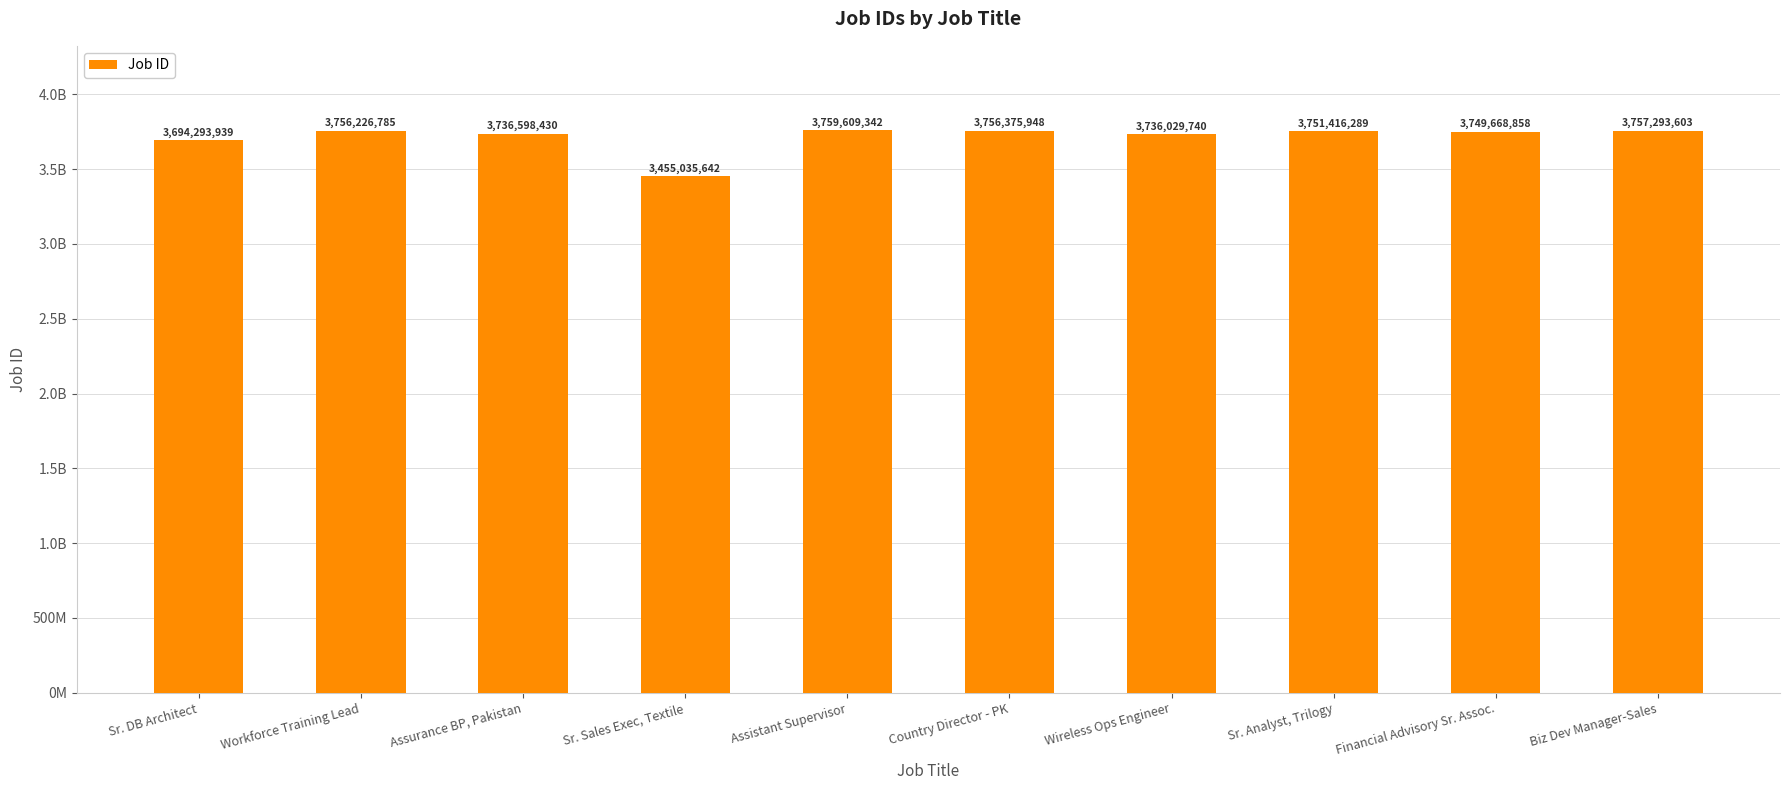

What is the difference between the maximum and second lowest values?

65315403